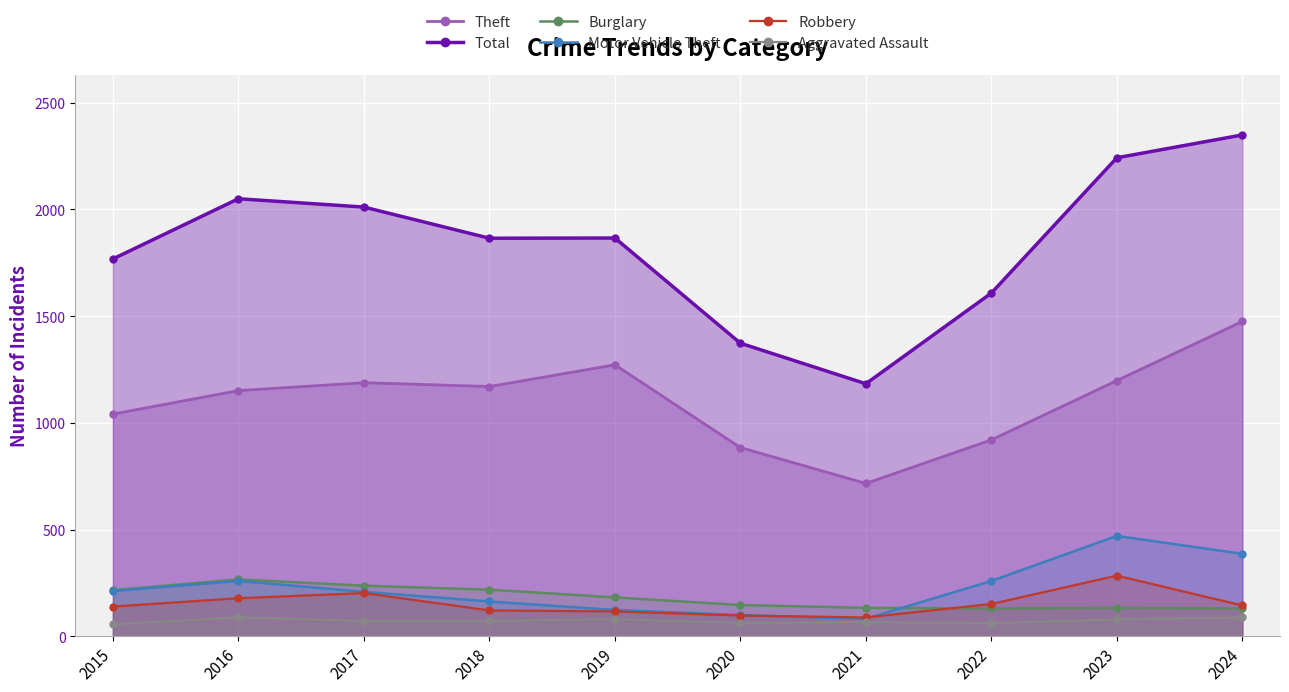

Which series changed the most between 2015 and 2022?

Total